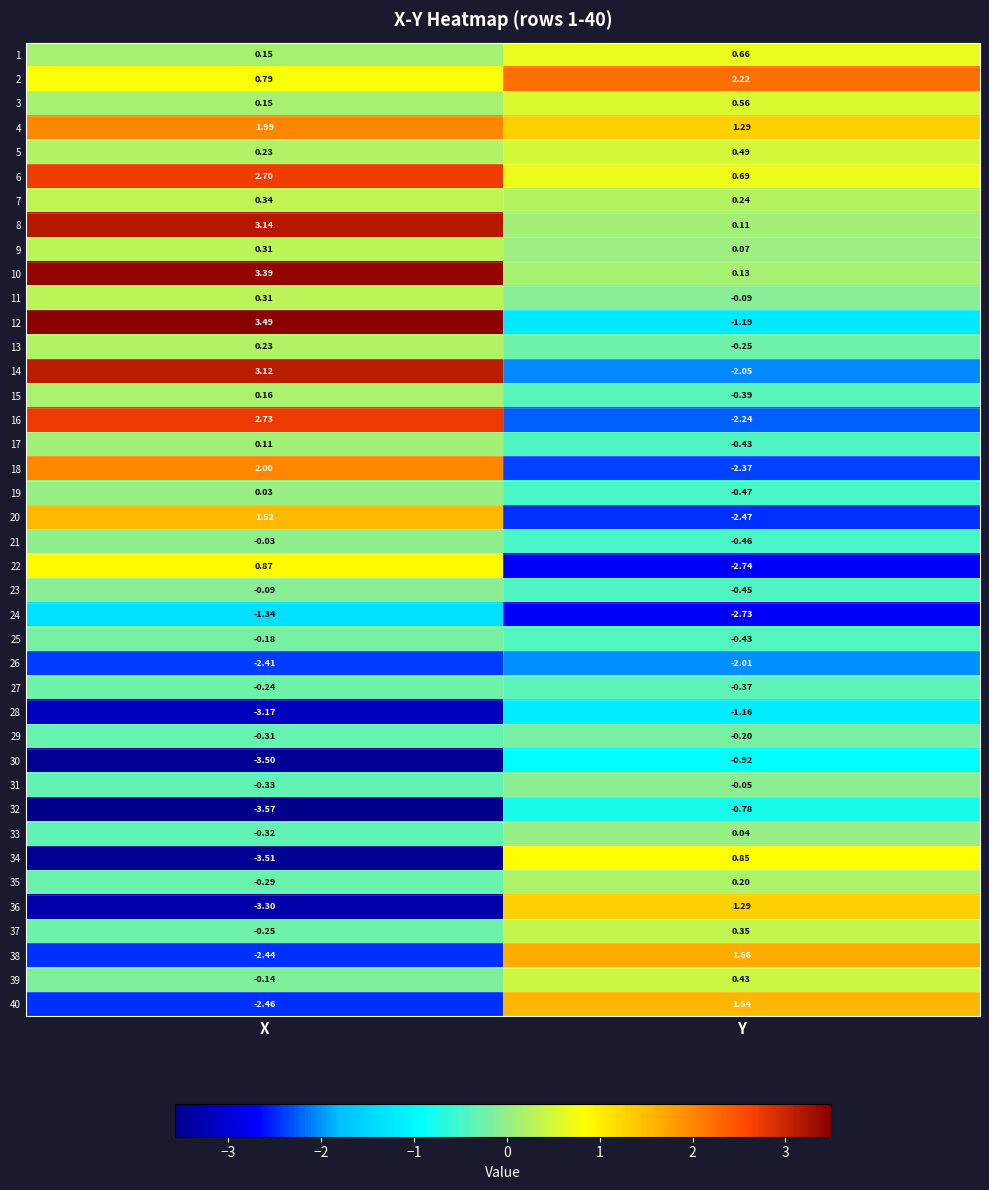

At which category is the sum across all series the highest?

X